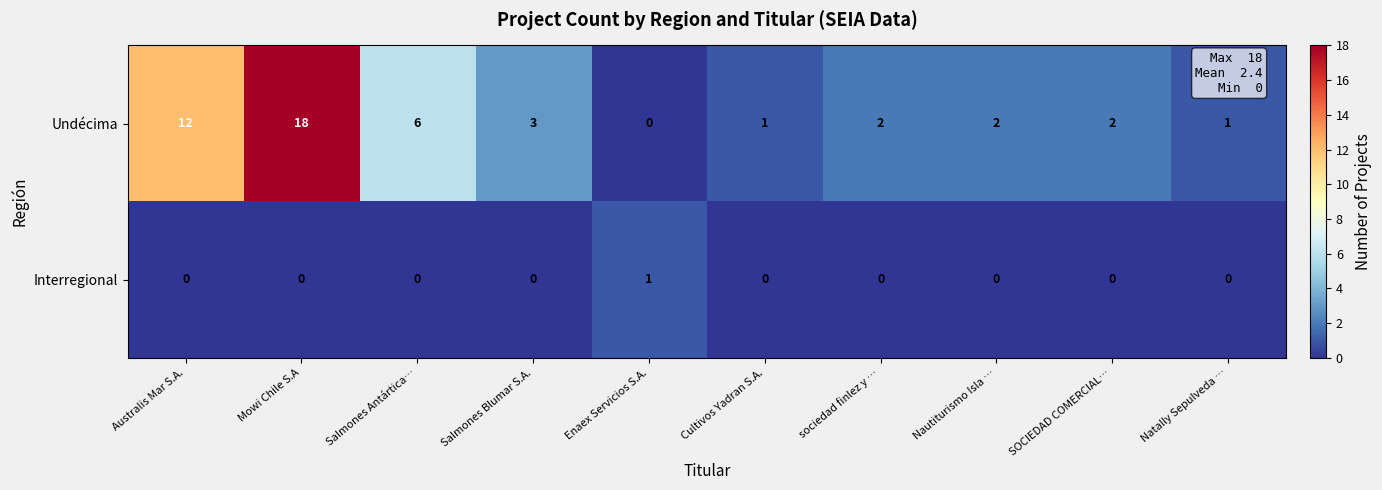

Is the value of Undécima at Nautiturismo Isla … greater than the value of Interregional at Mowi Chile S.A?

Yes